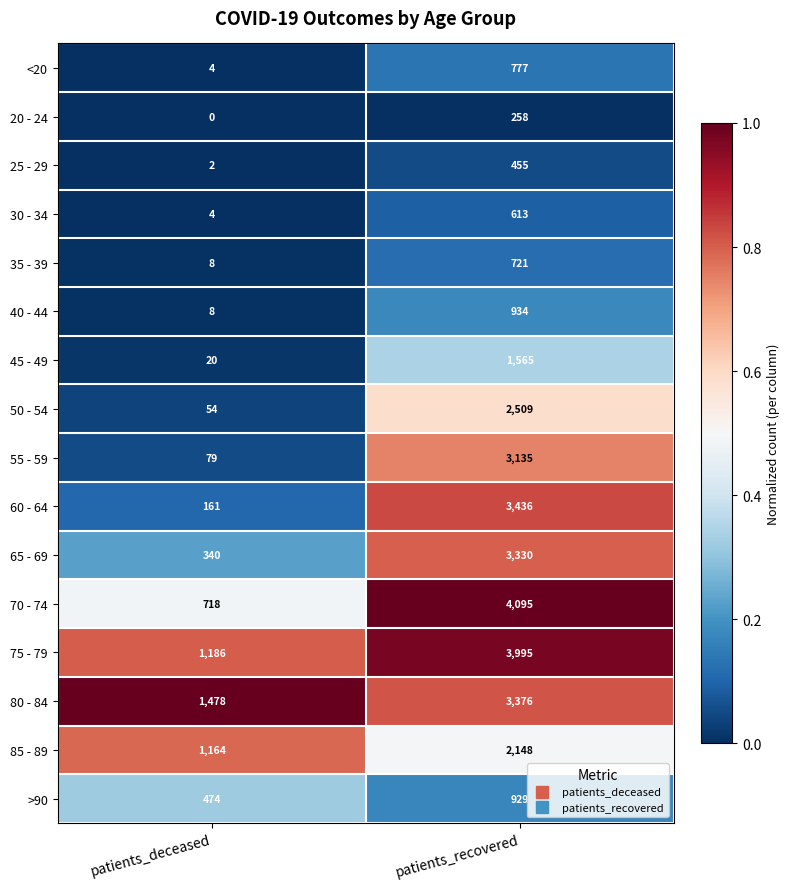

At which category is the sum across all series the highest?

patients_recovered